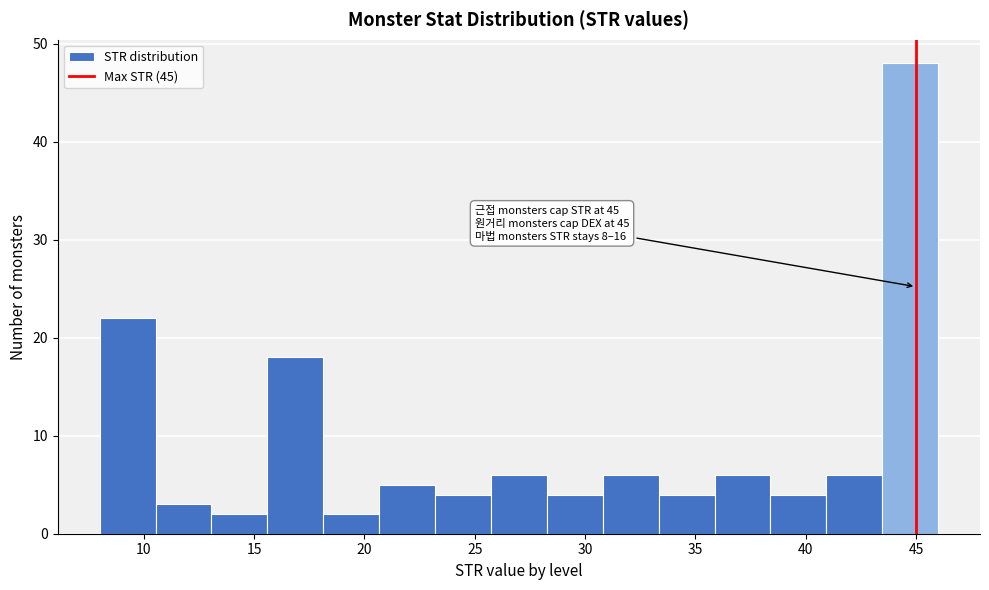

Which range on the x-axis has the tallest bar?

43.5 to 46.0